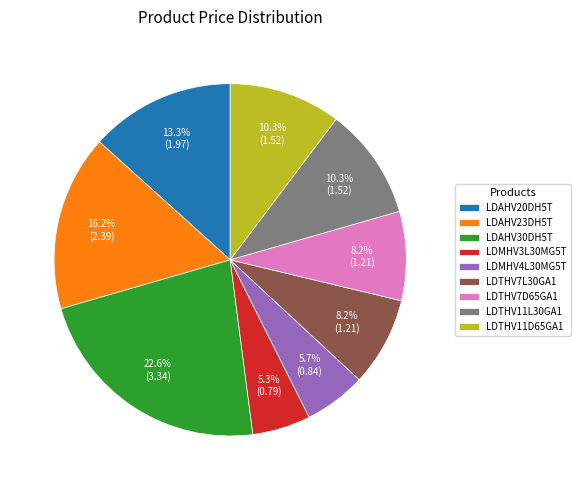

What is the ratio of the value at LDAHV20DH5T to the value at LDTHV7L30GA1?

1.6